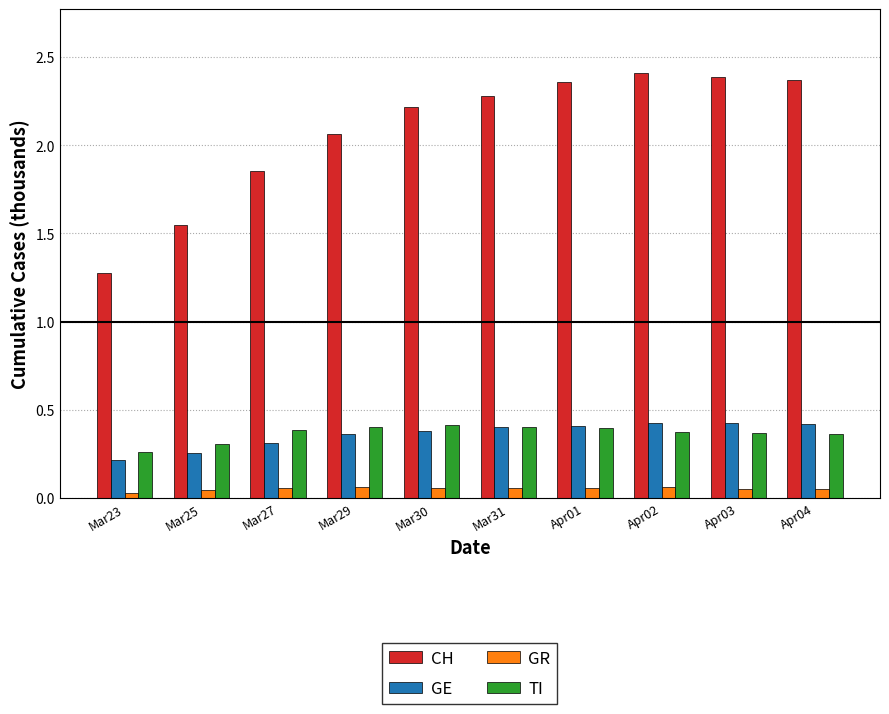

What is the sum of the TI values at Mar25 and Mar30?

0.7